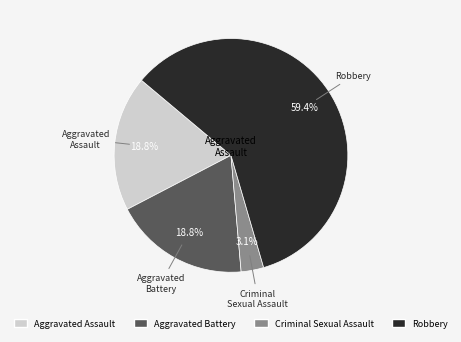

Does any single category account for the majority?

Yes